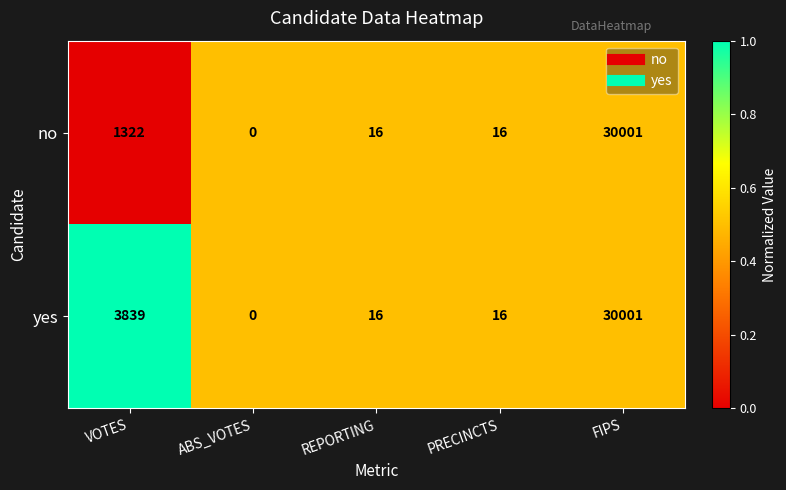

Rank the series at VOTES from highest to lowest value.

yes, no